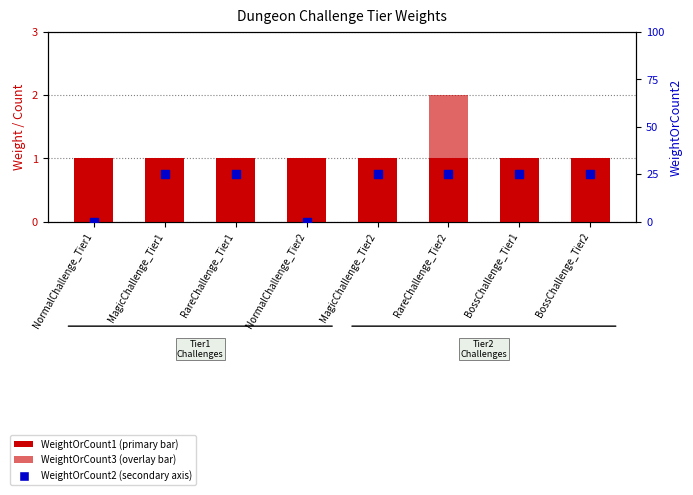

Which series reaches the maximum Y coordinate?

WeightOrCount3